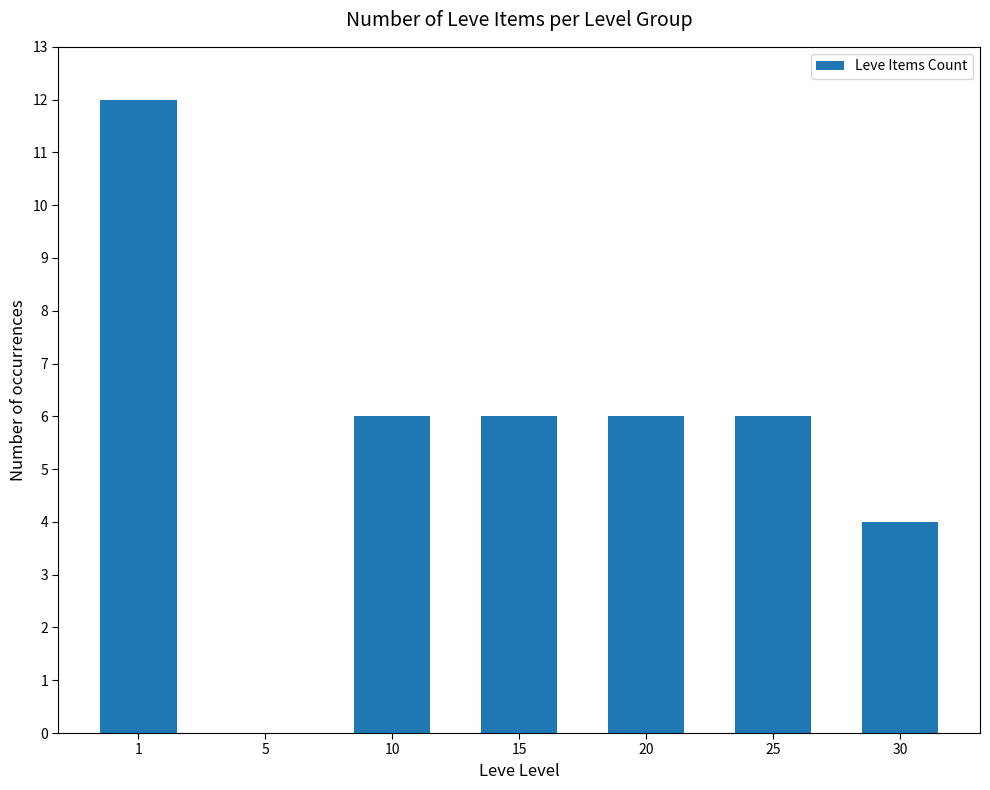

At which label does the data first exceed 6?

1